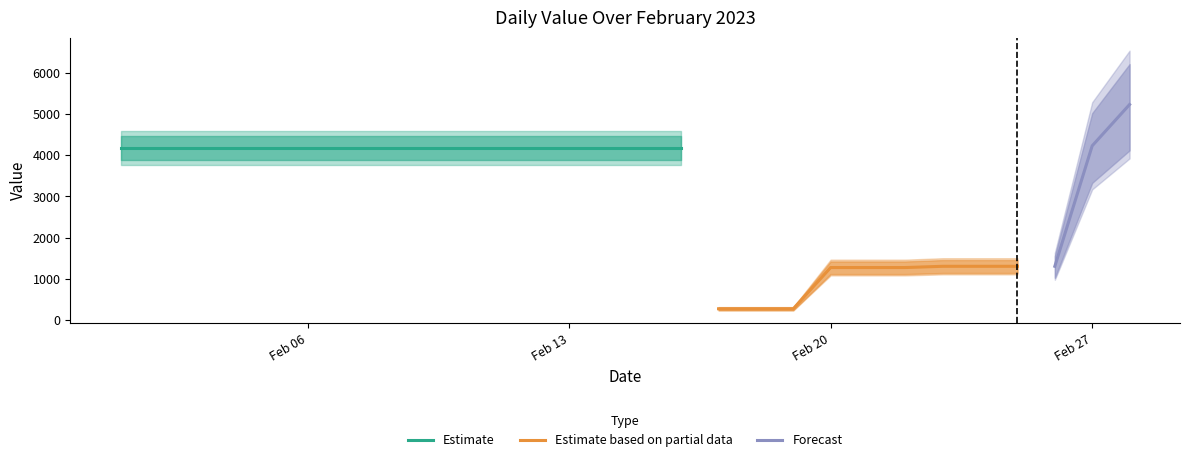

How many values are below 4175?

10